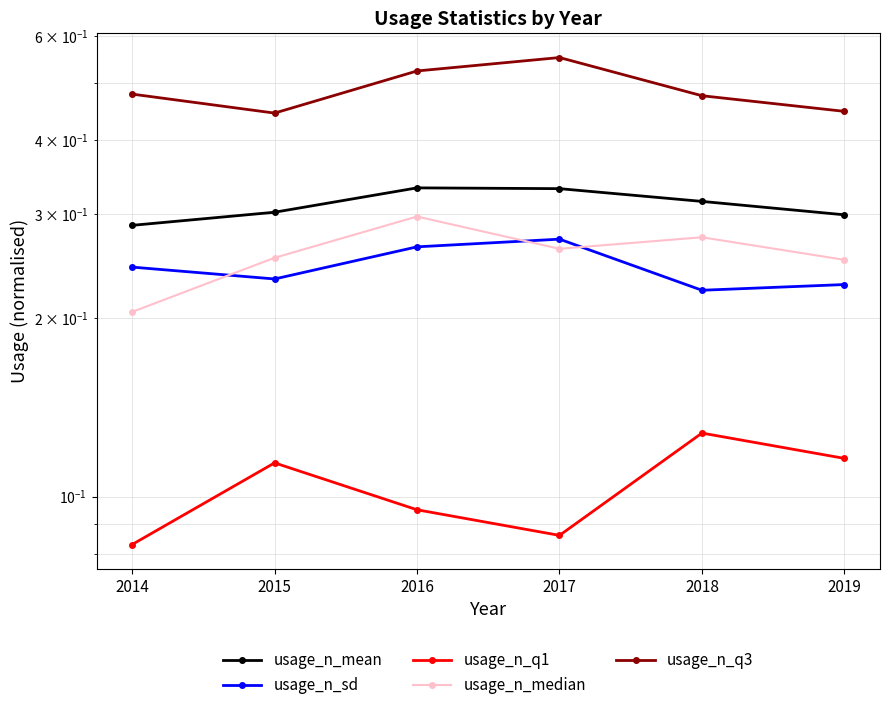

How many usage_n_q3 values are between 0 and 1?

6